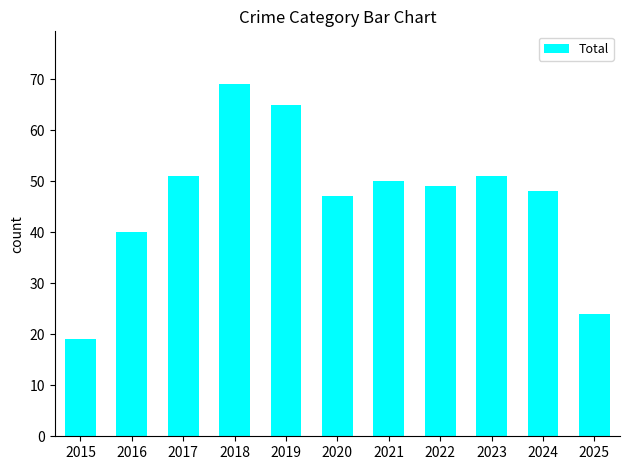

What is the value of the 10th bar from the left?

48